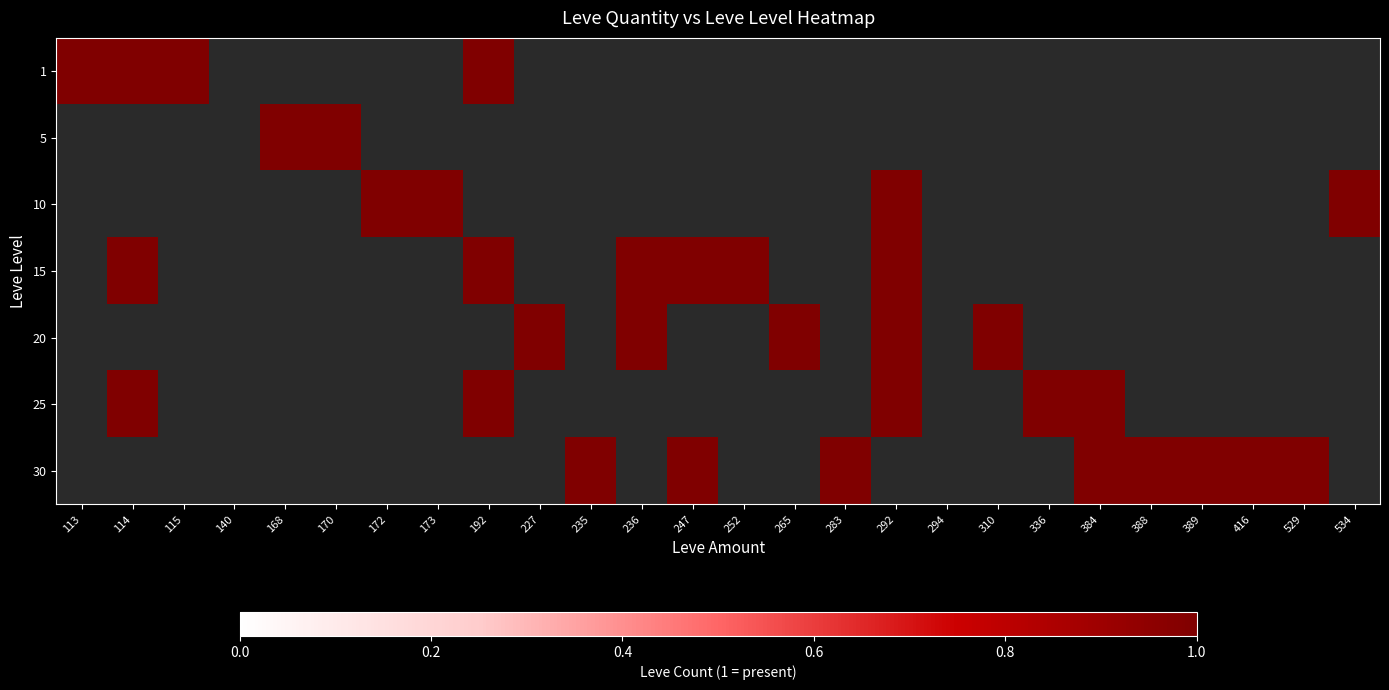

Where is 15 nearest to the value 0?

113